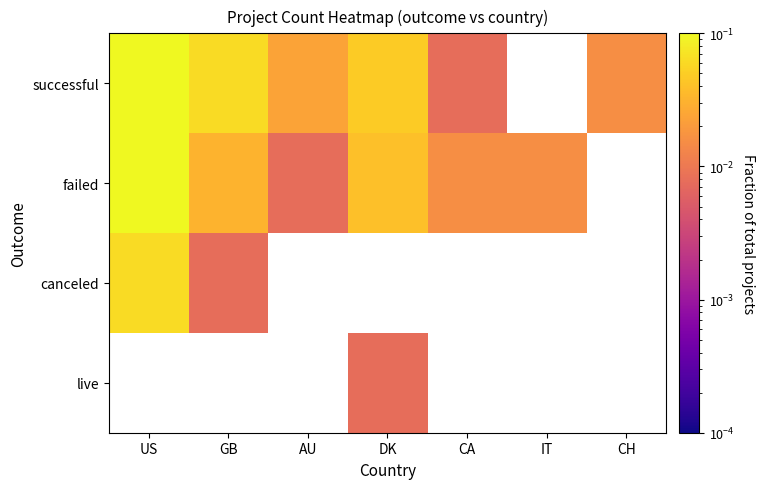

At which label does canceled reach its minimum?

GB